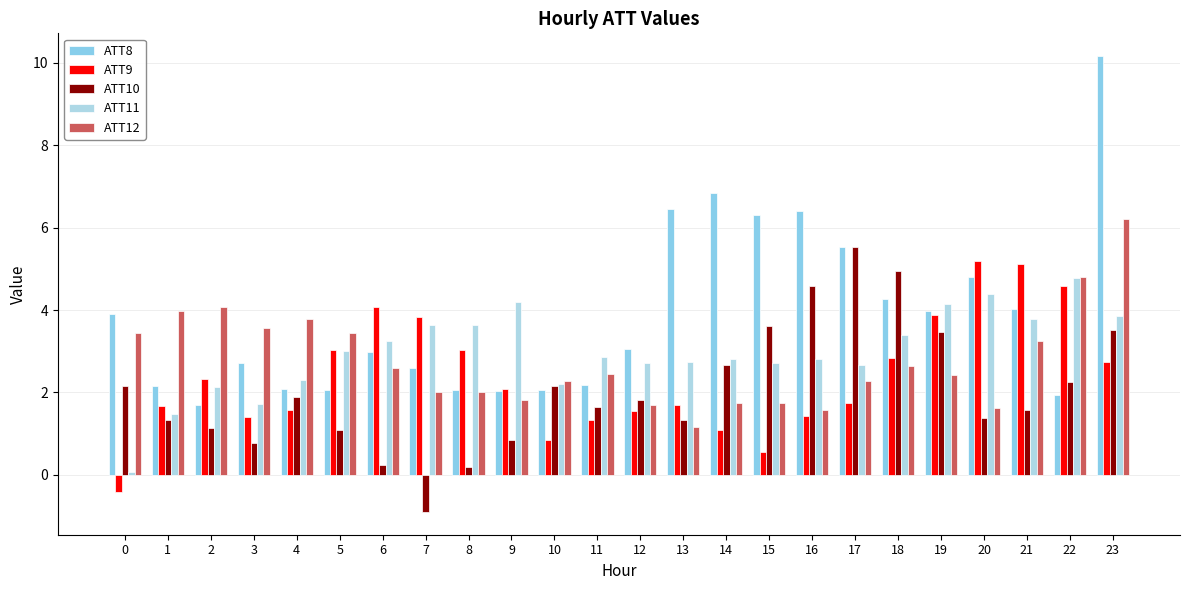

What is the sum of the ATT8 values at 2 and 4?

3.8